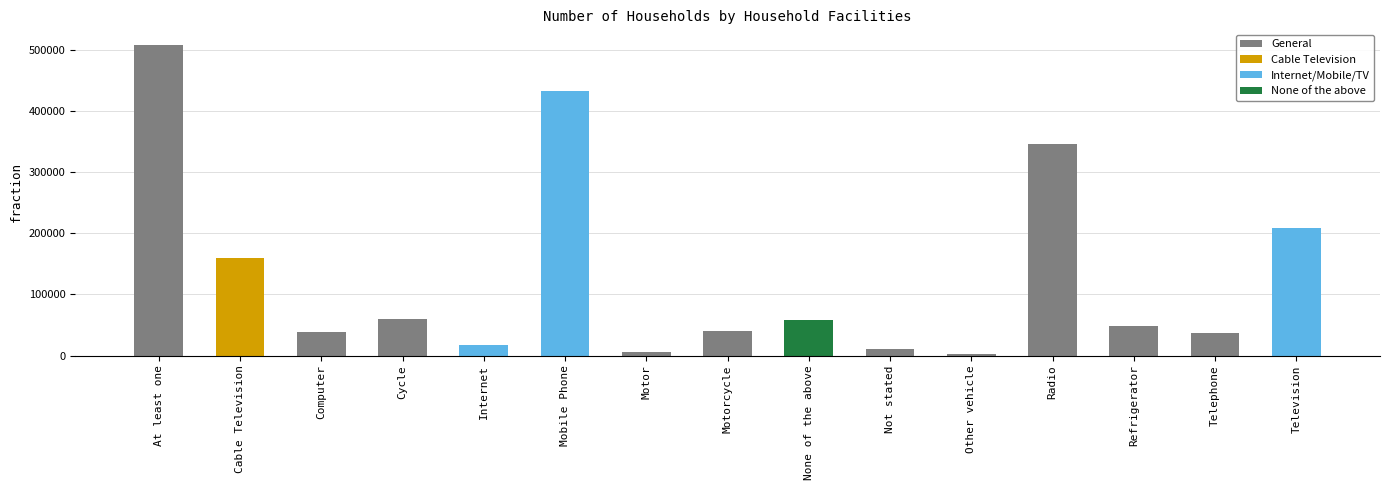

What is the difference between the maximum and minimum values?

505949